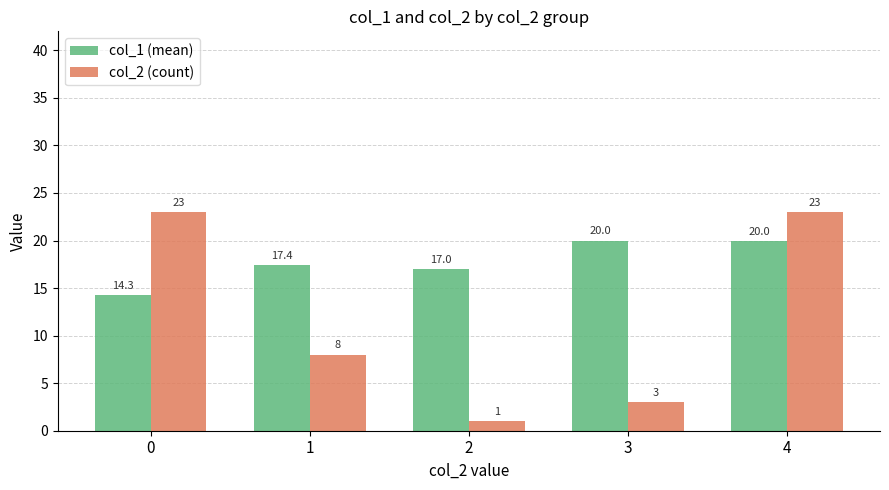

Which series has the largest total across all categories?

col_1 (mean)